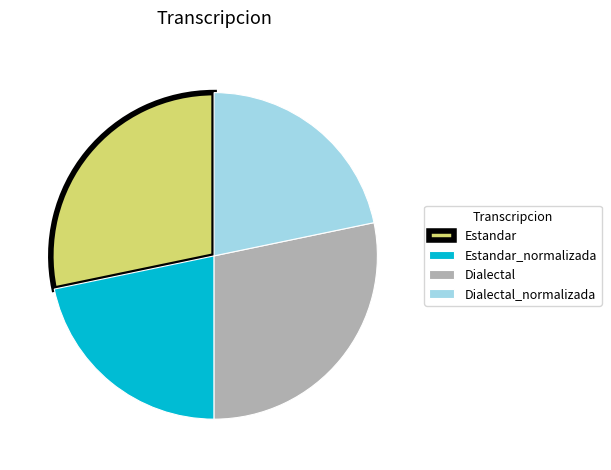

Count the number of slices in the pie.

4